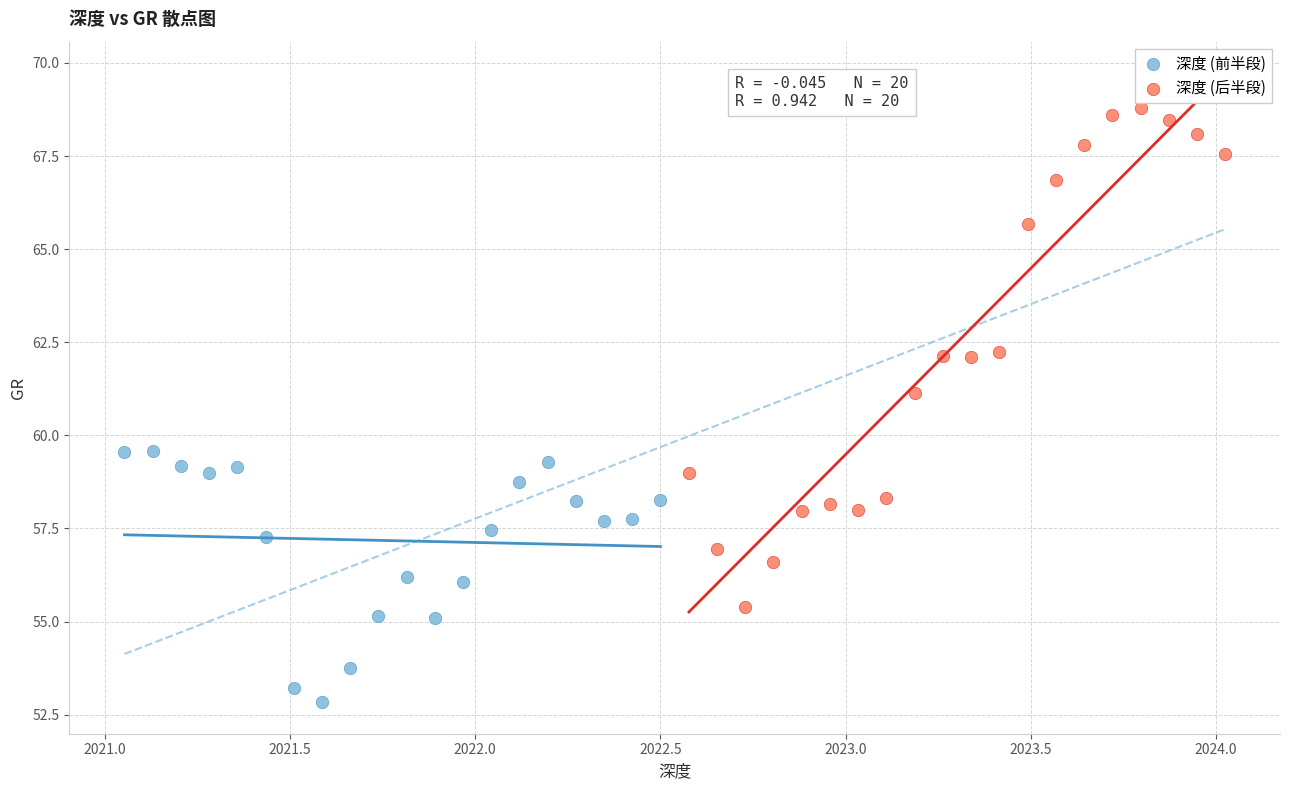

Which series reaches the minimum Y coordinate?

深度 (前半段)